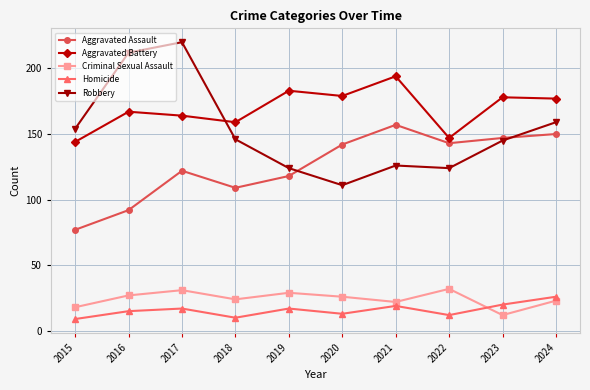

Read the Criminal Sexual Assault value at 2021.

22